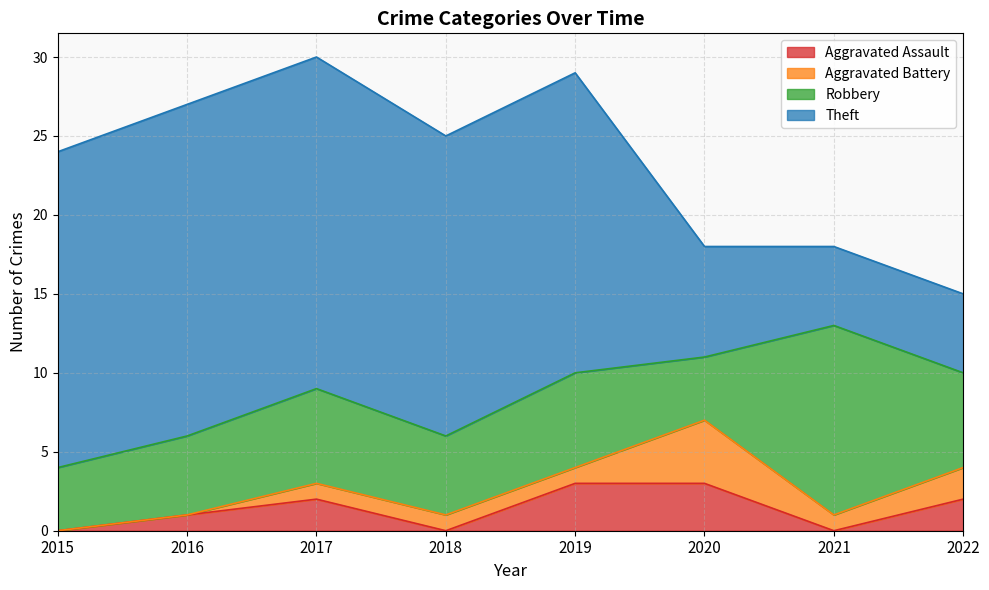

True or false: Robbery and Aggravated Assault cross at least once.

False